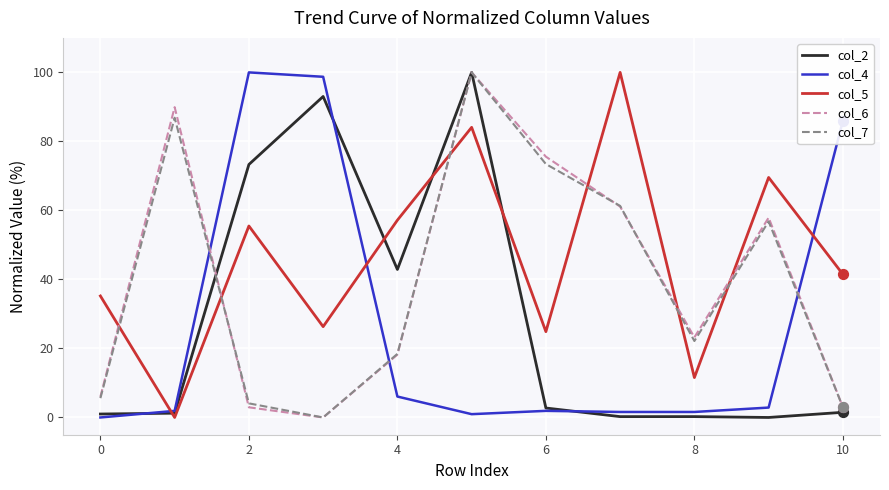

What are all the series names shown in the legend?

col_2, col_4, col_5, col_6, col_7